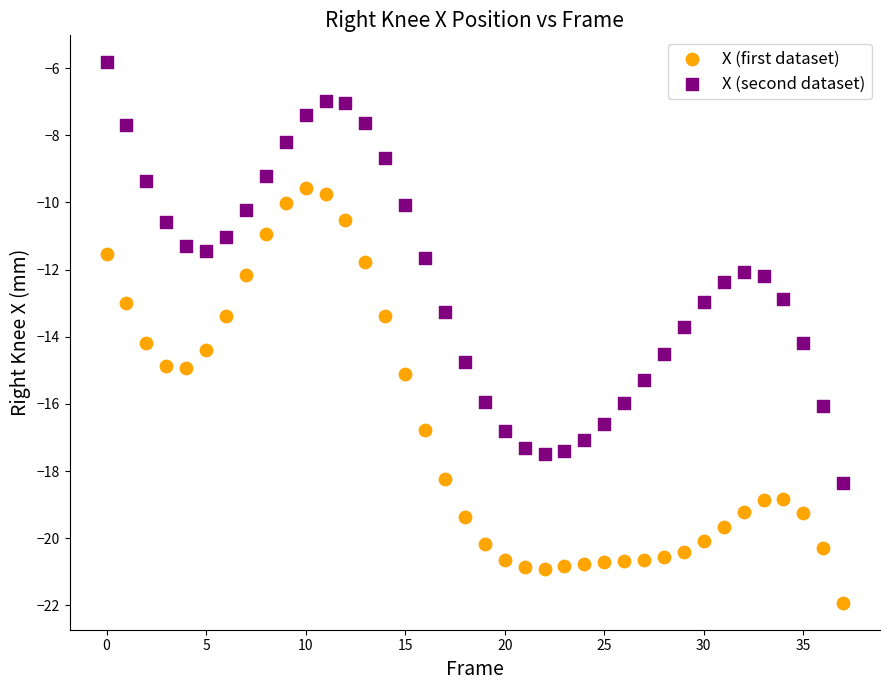

What are all the series names shown in the legend?

X (first dataset), X (second dataset)